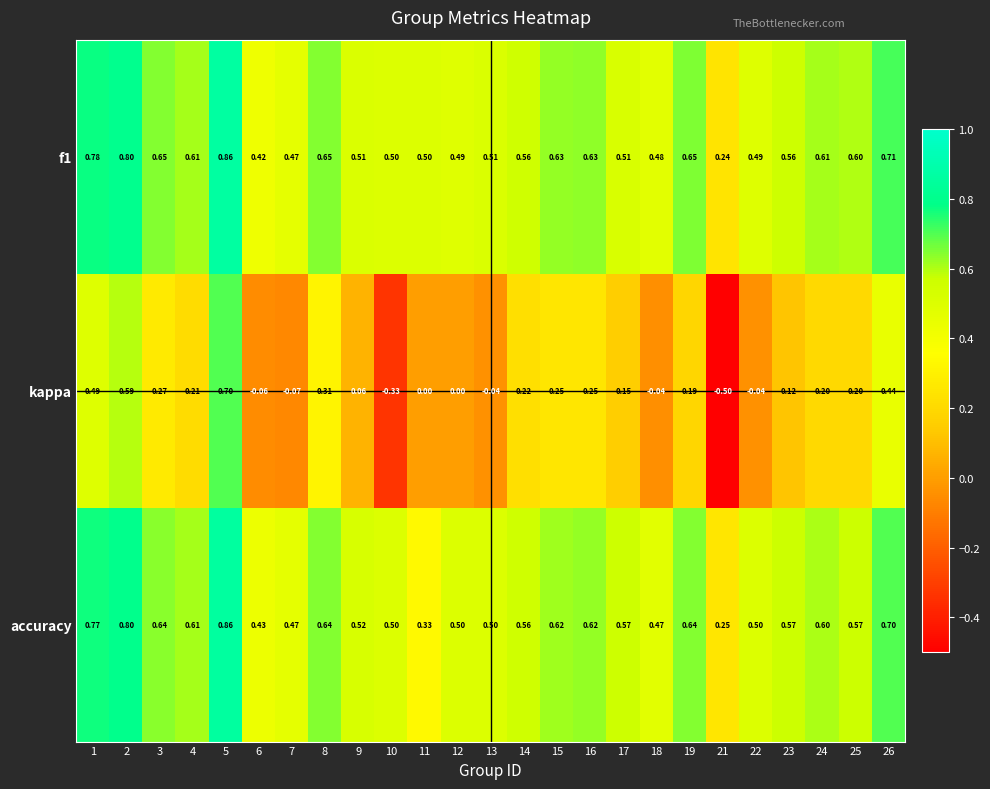

Is the value of accuracy at 26 greater than the value of f1 at 3?

Yes